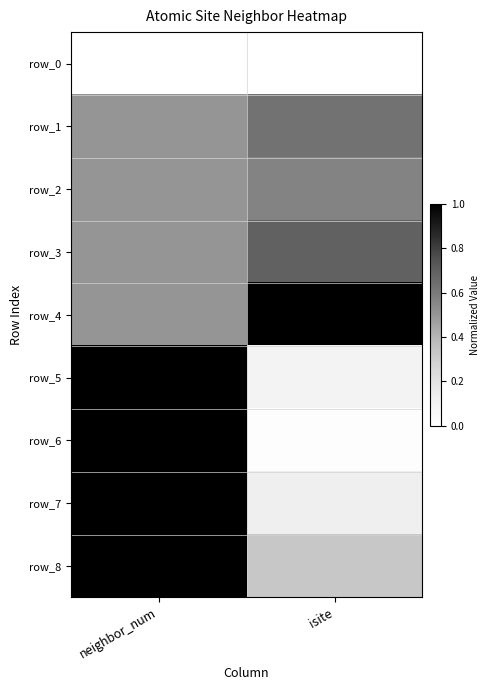

At which category is the sum across all series the highest?

neighbor_num